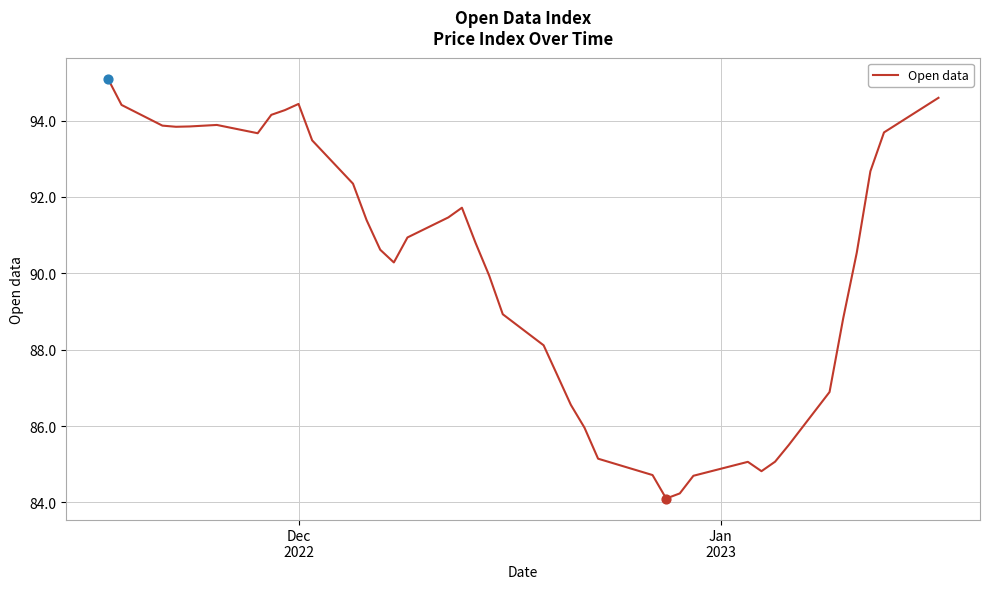

What is the greatest value displayed?

95.1